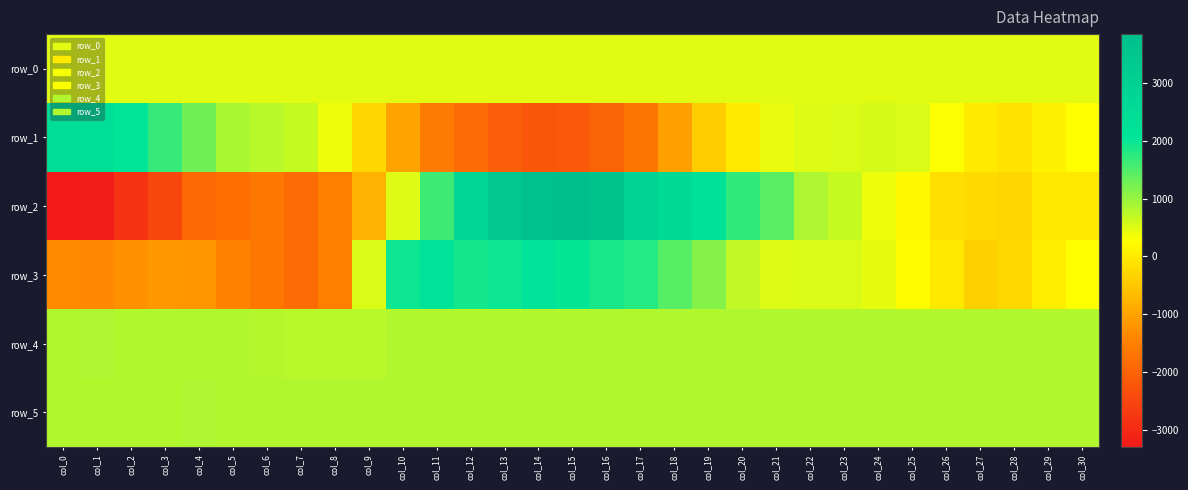

At which label does row_1 first exceed 259?

col_0